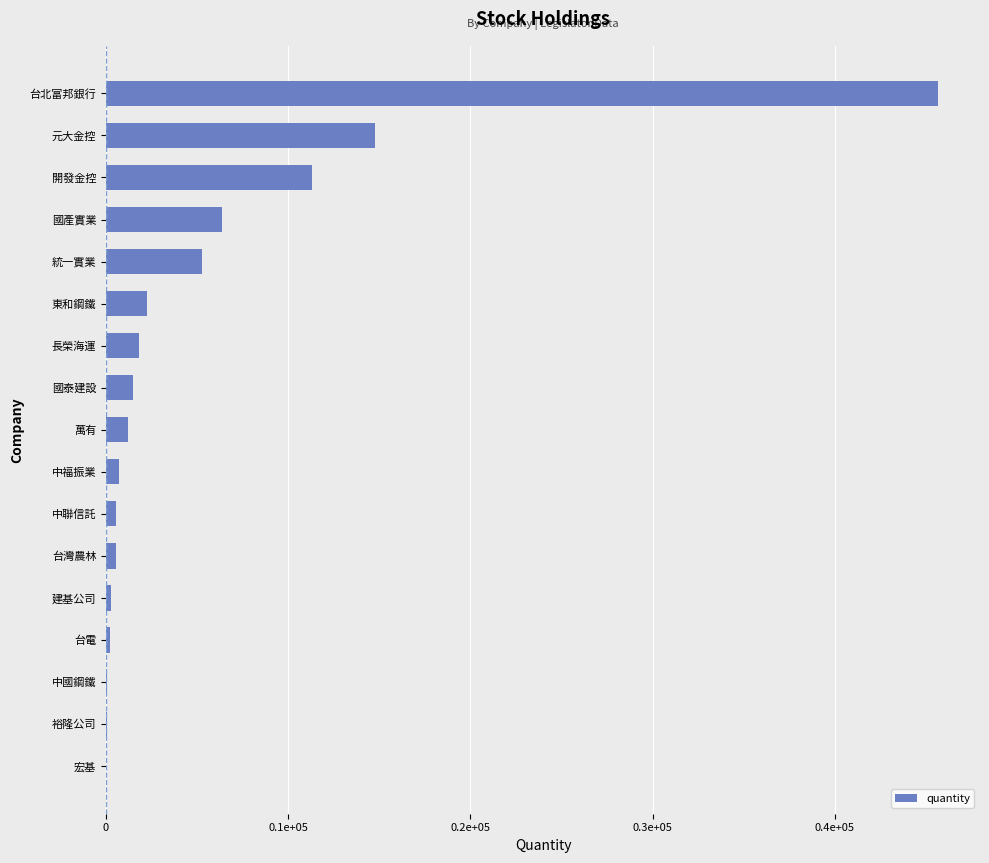

Are the bars horizontal?

Yes